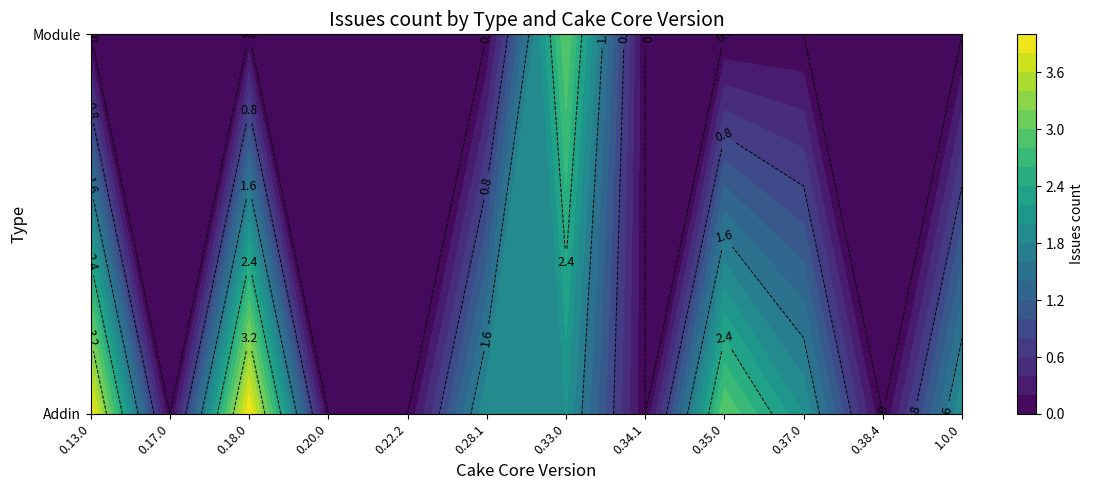

Is the value of Module at 0.18.0 greater than the value of Addin at 0.37.0?

No